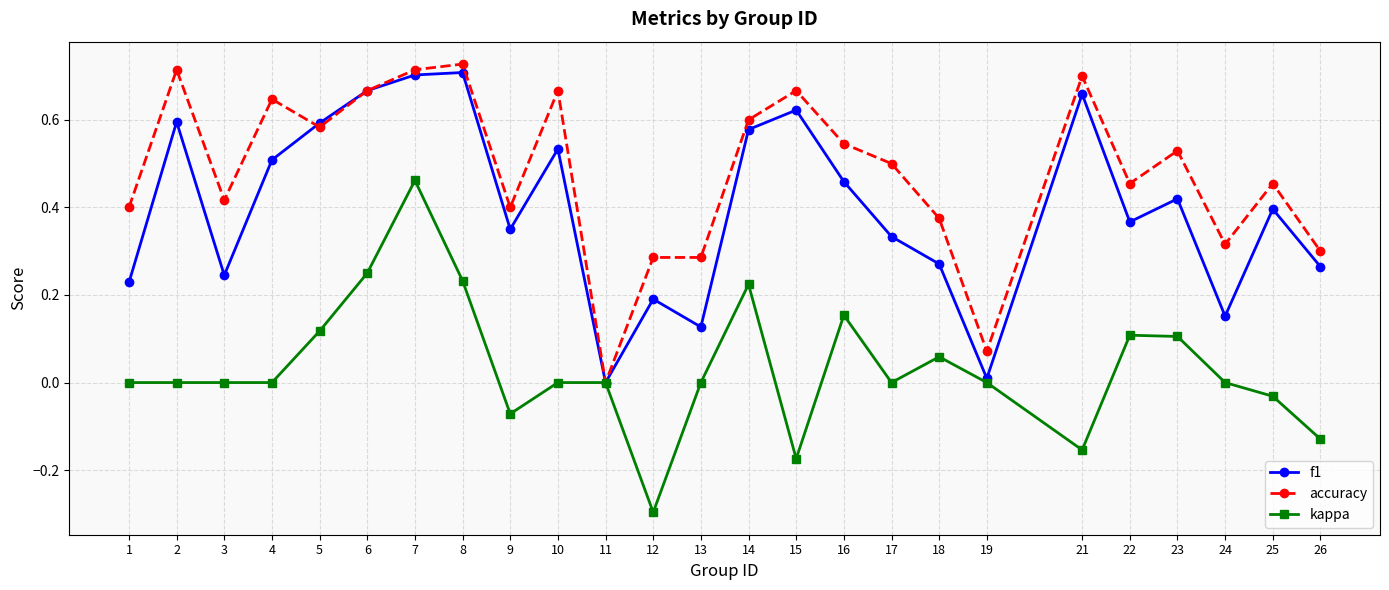

Which series changed the most between 7 and 13?

f1